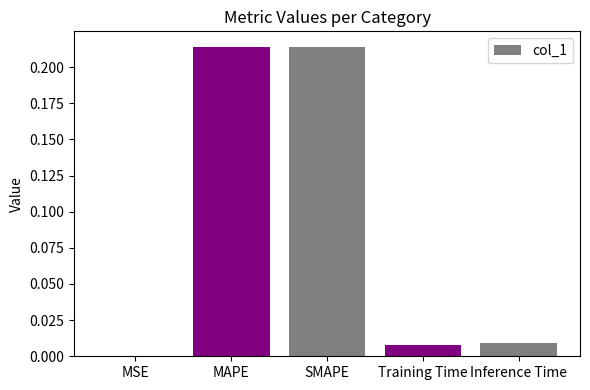

The value at MSE is 0.0. True or false?

True